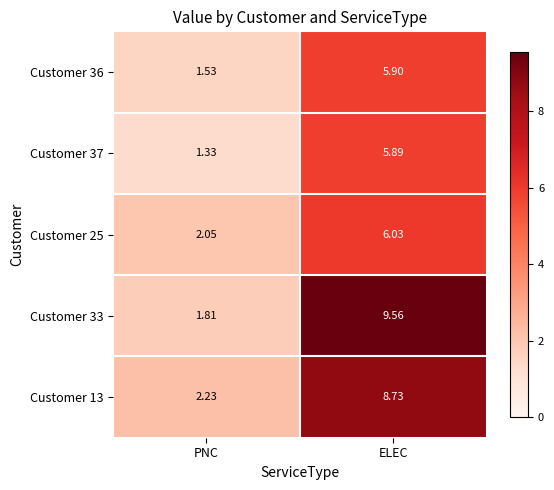

Which category has the lowest value across all series?

PNC